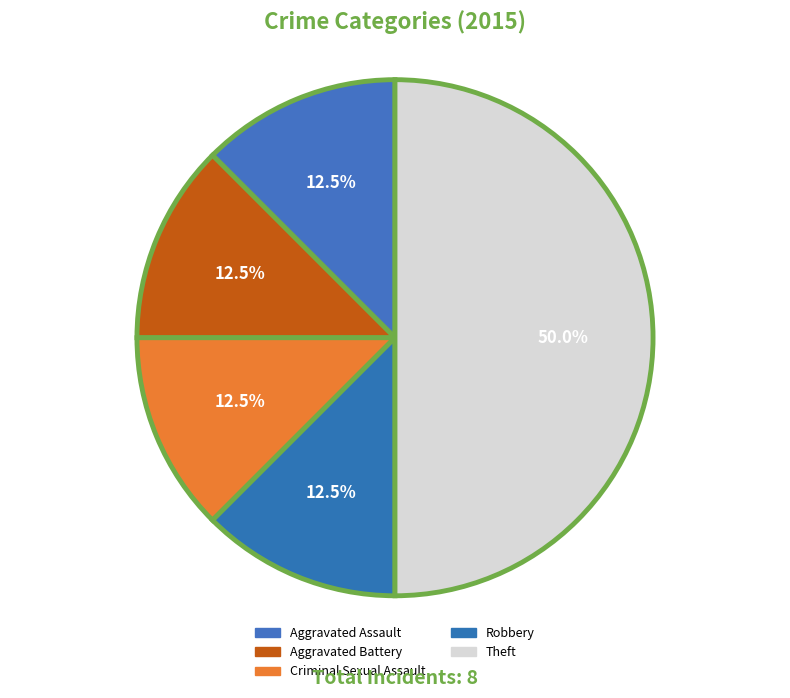

To the nearest percent, what is the average slice percentage?

20%